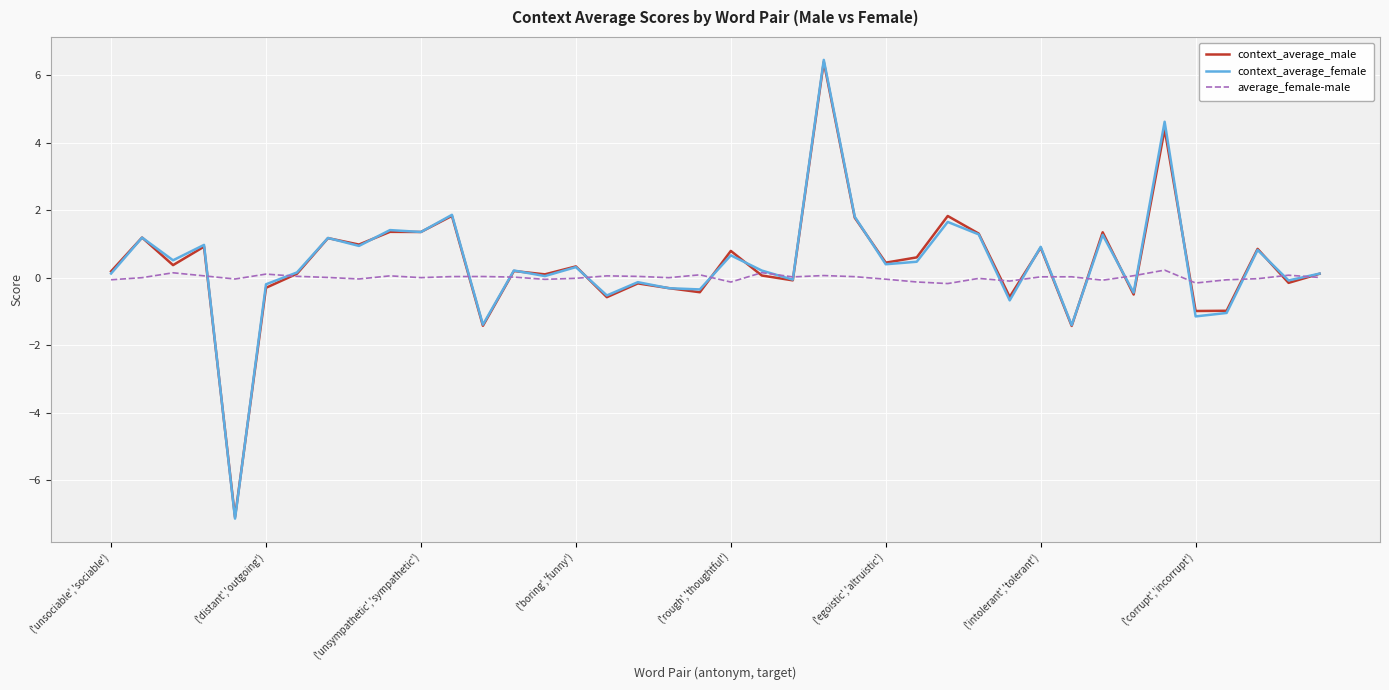

What is the lowest value of the context_average_female series?

-7.1